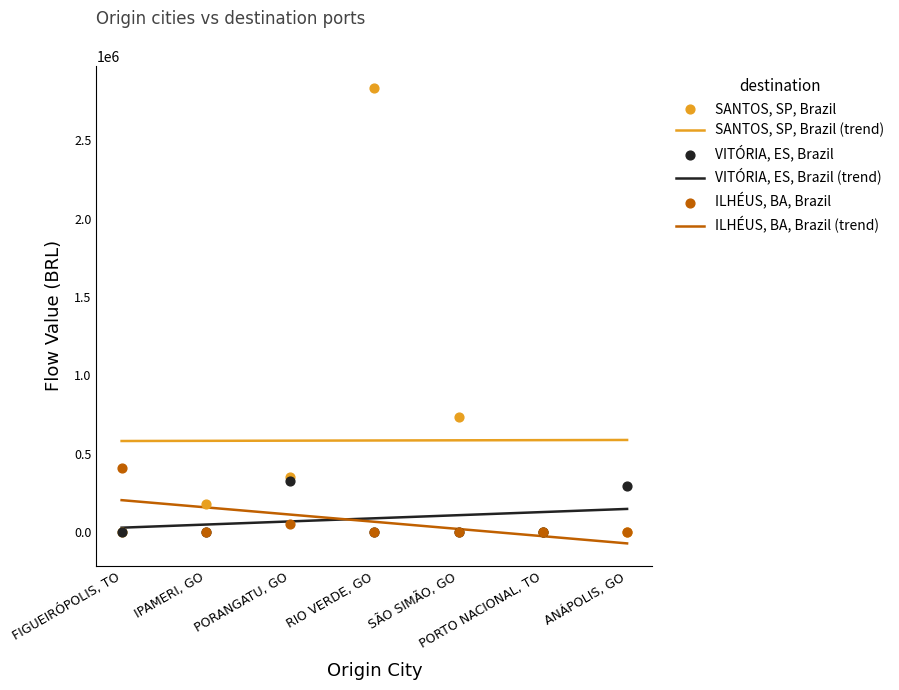

Which series reaches the maximum Y coordinate?

SANTOS, SP, Brazil